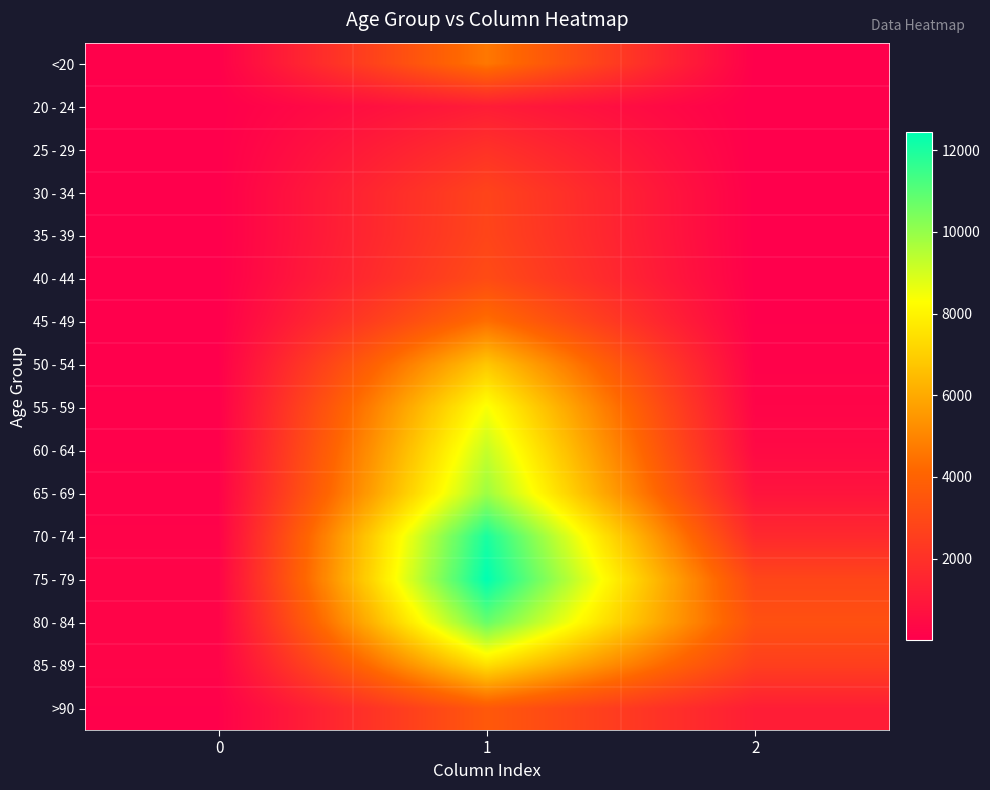

Reading left to right, transcribe all the data shown in this chart.

<20: 0=77	1=4641	2=18
20 - 24: 0=5	1=1191	2=4
25 - 29: 0=14	1=2038	2=3
30 - 34: 0=27	1=2765	2=17
35 - 39: 0=17	1=2814	2=18
40 - 44: 0=20	1=3078	2=24
45 - 49: 0=23	1=4396	2=47
50 - 54: 0=39	1=6803	2=126
55 - 59: 0=59	1=8400	2=227
60 - 64: 0=84	1=9236	2=426
65 - 69: 0=137	1=9883	2=850
70 - 74: 0=153	1=12018	2=1690
75 - 79: 0=220	1=12434	2=2848
80 - 84: 0=209	1=10764	2=3273
85 - 89: 0=206	1=7417	2=2548
>90: 0=93	1=3604	2=1224